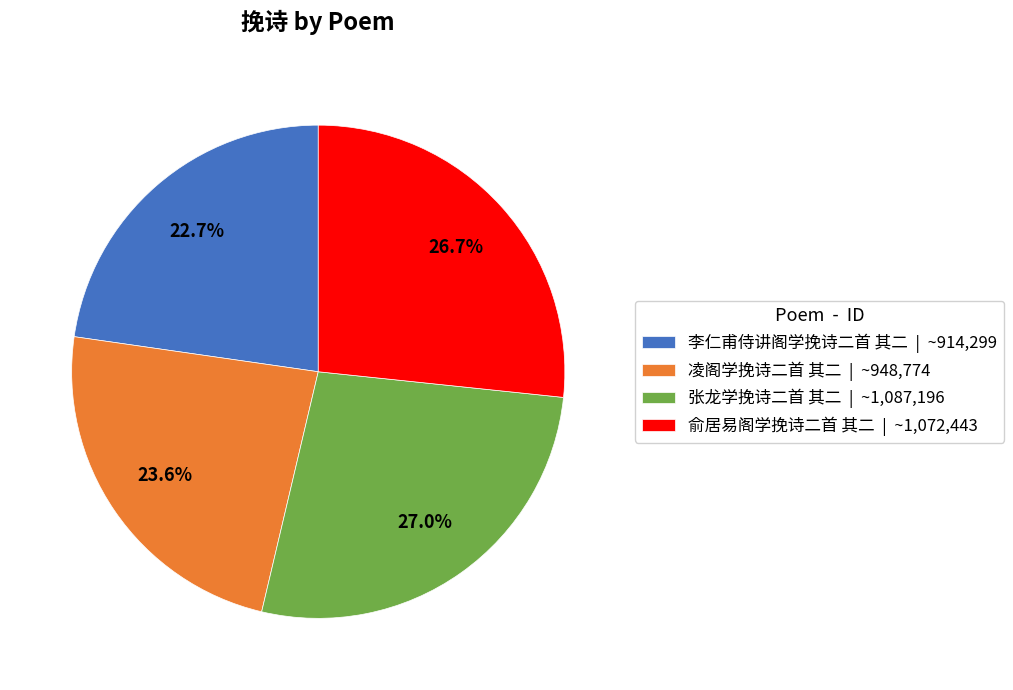

Does 凌阁学挽诗二首 其二 represent more than half of the total?

No